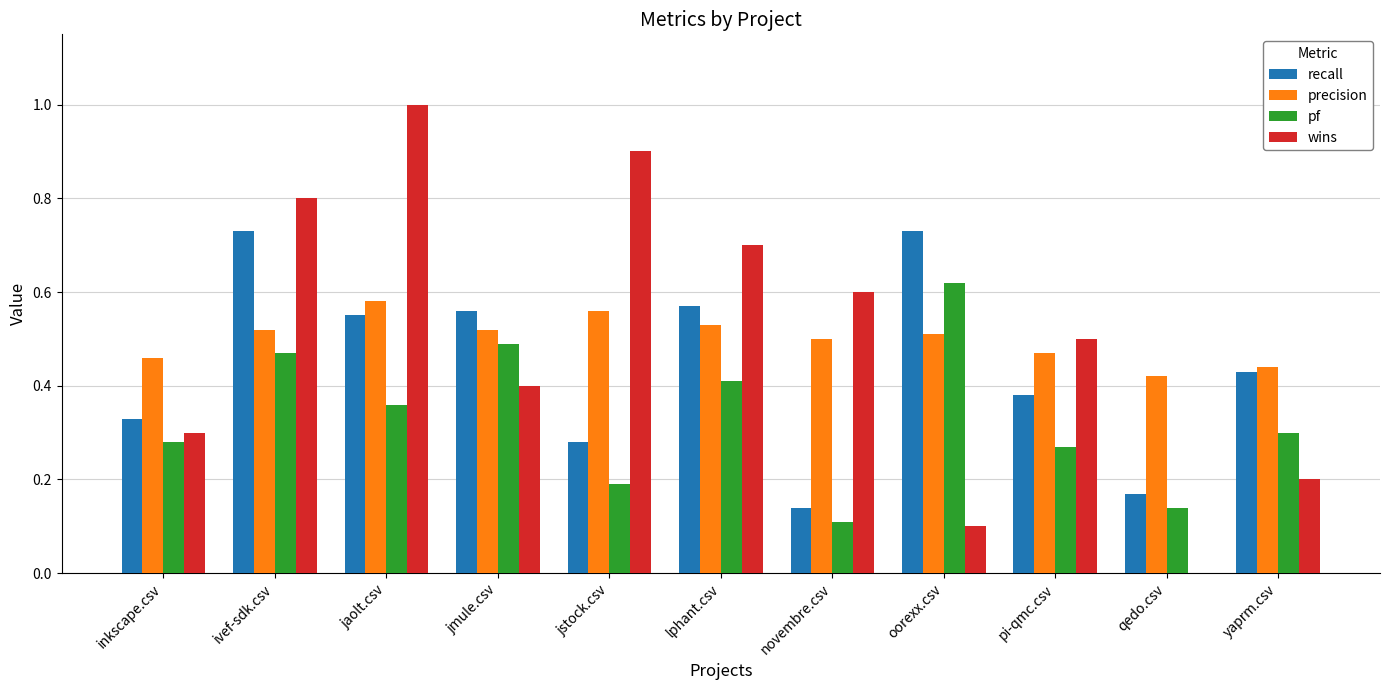

What is the sum of all pf values?

3.6